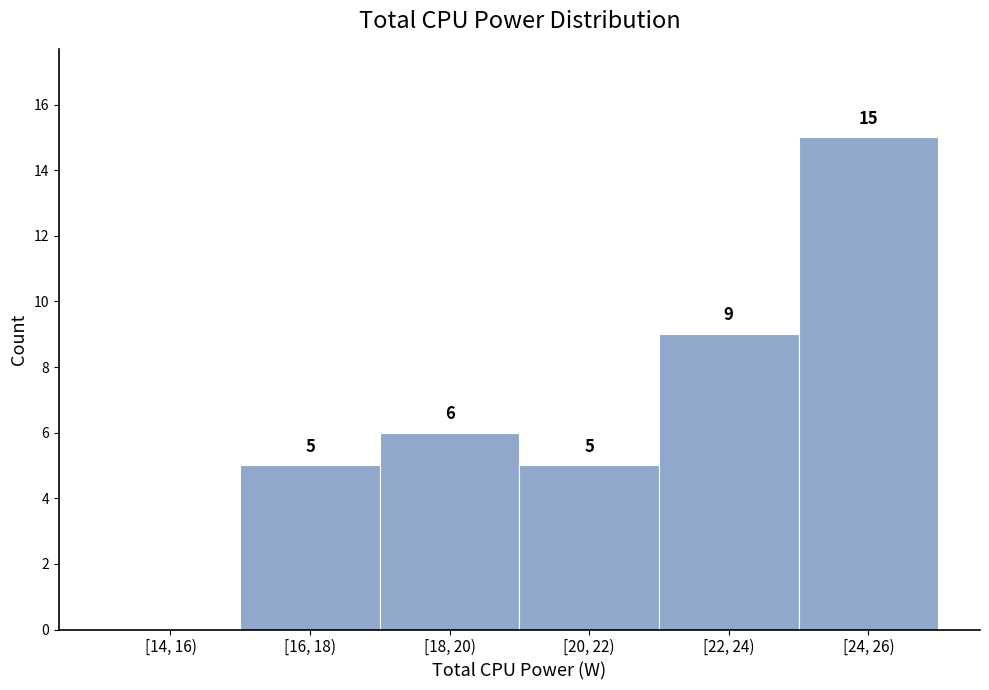

Reading right to left, extract all data points from this chart.

[24, 26)=15	[22, 24)=9	[20, 22)=5	[18, 20)=6	[16, 18)=5	[14, 16)=0